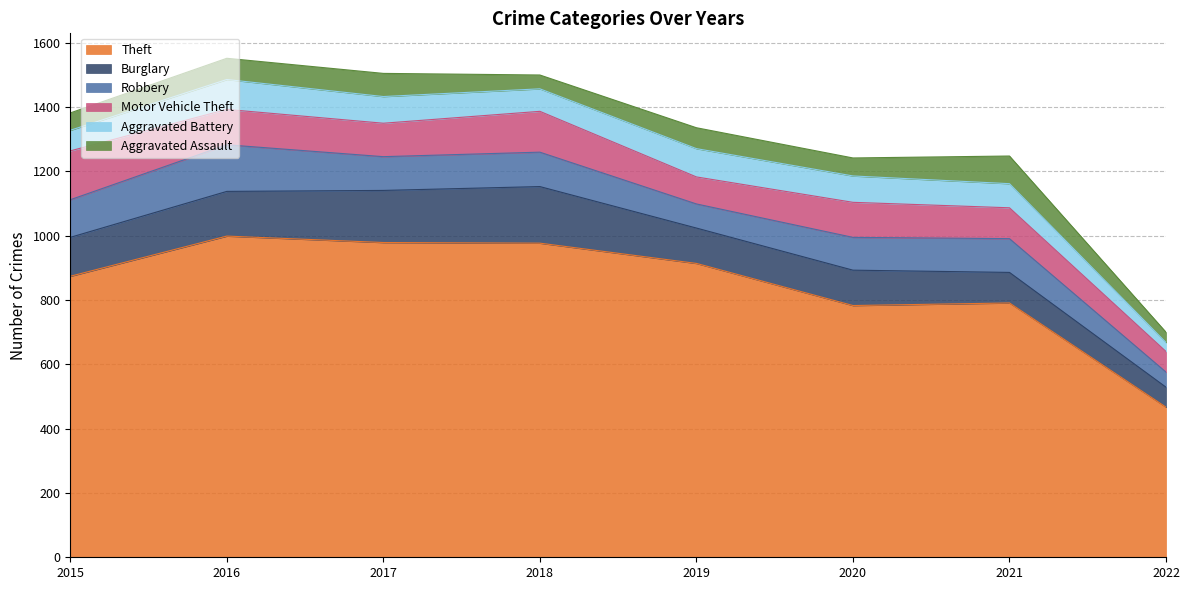

At how many categories does at least one series exceed 215?

8